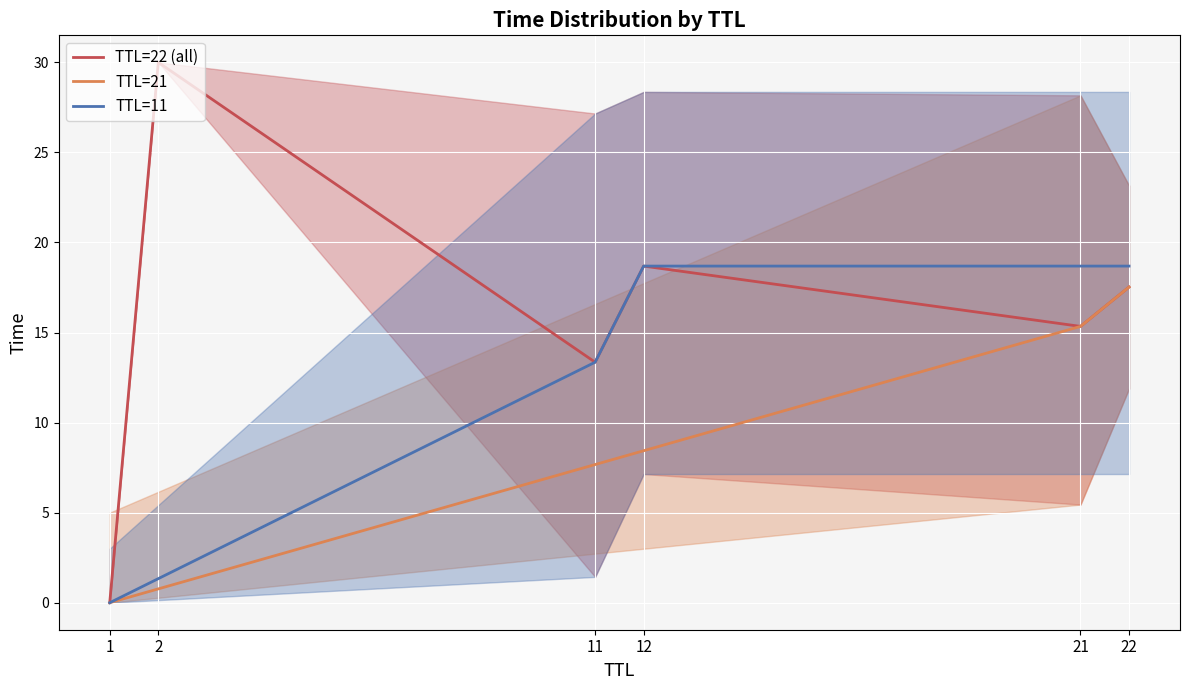

True or false: TTL=11 has a value of 18.7 at 22.

True